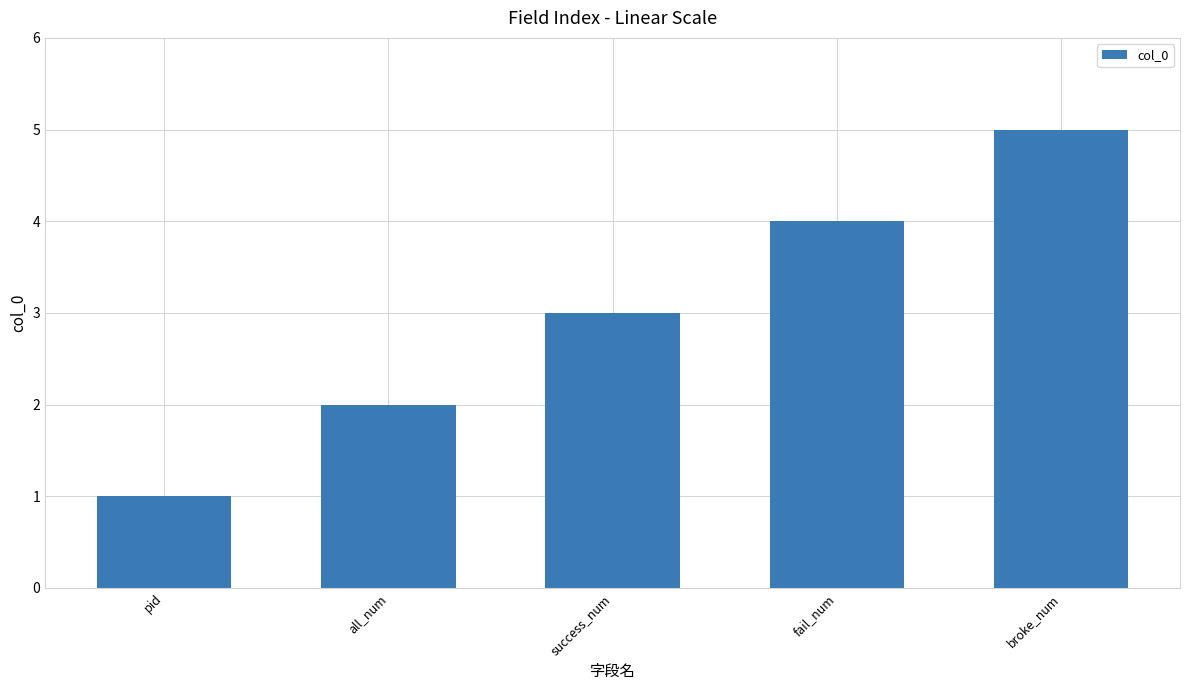

The value at broke_num is 9. True or false?

False